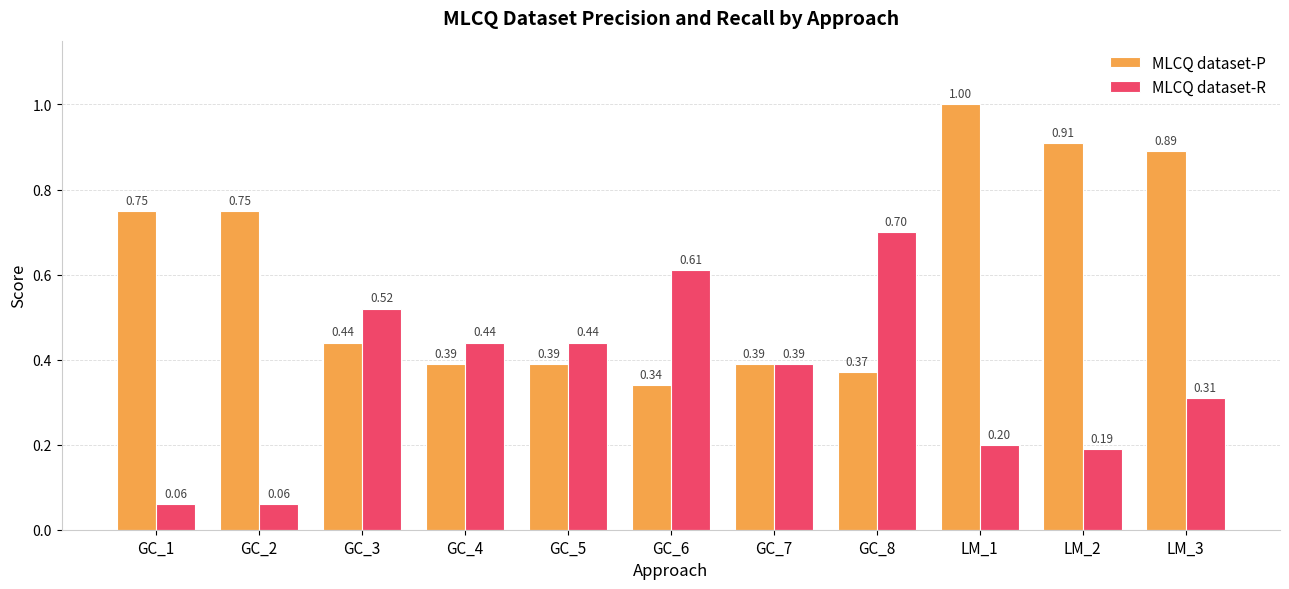

Which series has the largest range (max minus min)?

MLCQ dataset-P